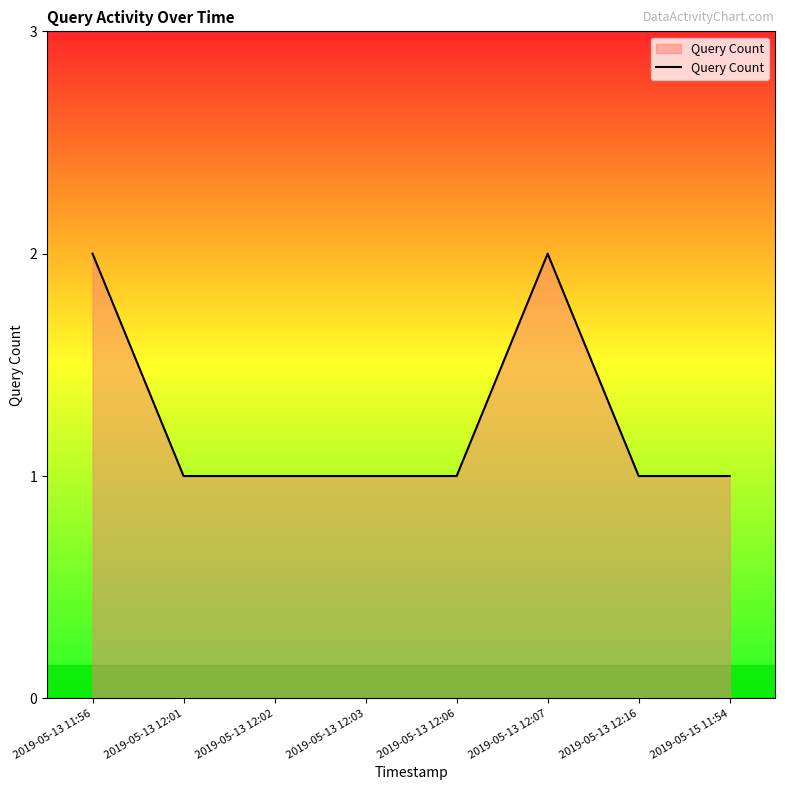

Is it true that the value at 2019-05-13 12:06 is 1?

True